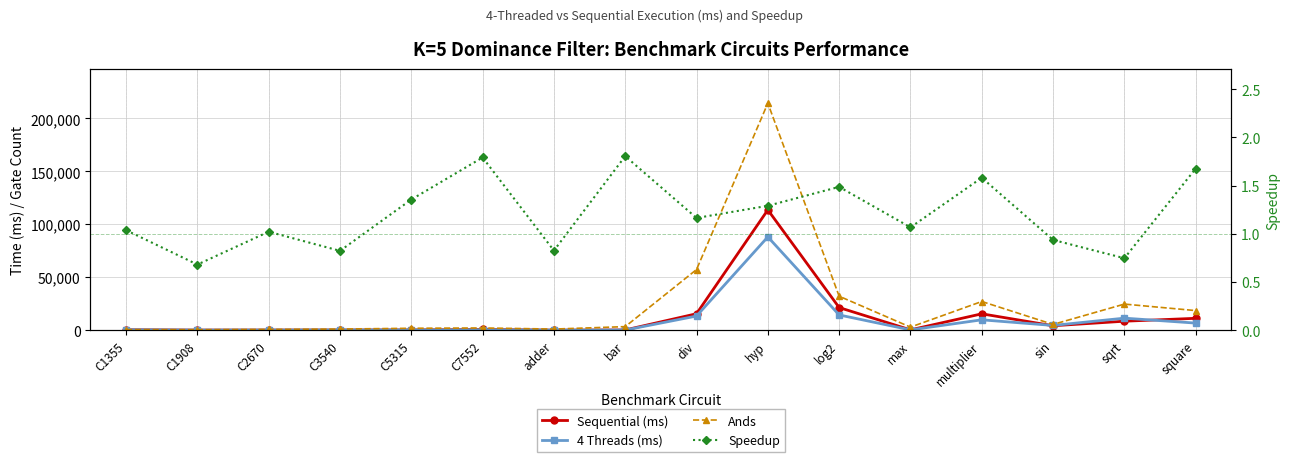

Reading right to left, extract all data points from this chart.

Sequential (ms): 11186.6	8454.5	4164.8	15430.4	288.9	21342.5	113596.0	15509.8	185.8	42.1	641.0	233.0	162.8	105.1	68.0	406.5
4 Threads (ms): 6676.0	11334.0	4451.0	9763.0	271.0	14364.0	88075.0	13334.0	103.0	51.0	358.0	172.0	198.0	103.0	100.0	392.0
Ands: 18484.0	24618.0	5416.0	27062.0	2865.0	32060.0	214335.0	57247.0	3336.0	1020.0	2074.0	1773.0	1038.0	717.0	414.0	504.0
Speedup: 1.7	0.7	0.9	1.6	1.1	1.5	1.3	1.2	1.8	0.8	1.8	1.4	0.8	1.0	0.7	1.0